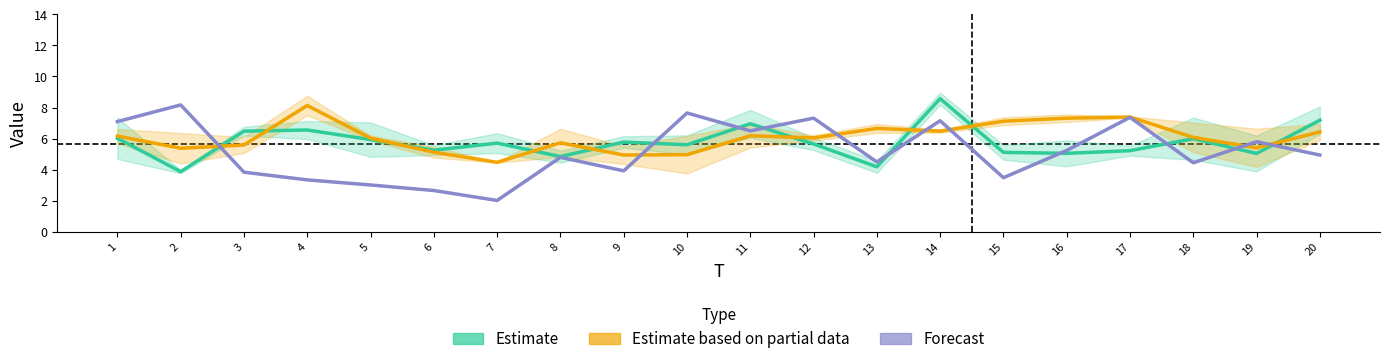

Rank the series by their average value, from lowest to highest.

Forecast, Estimate, Estimate based on partial data